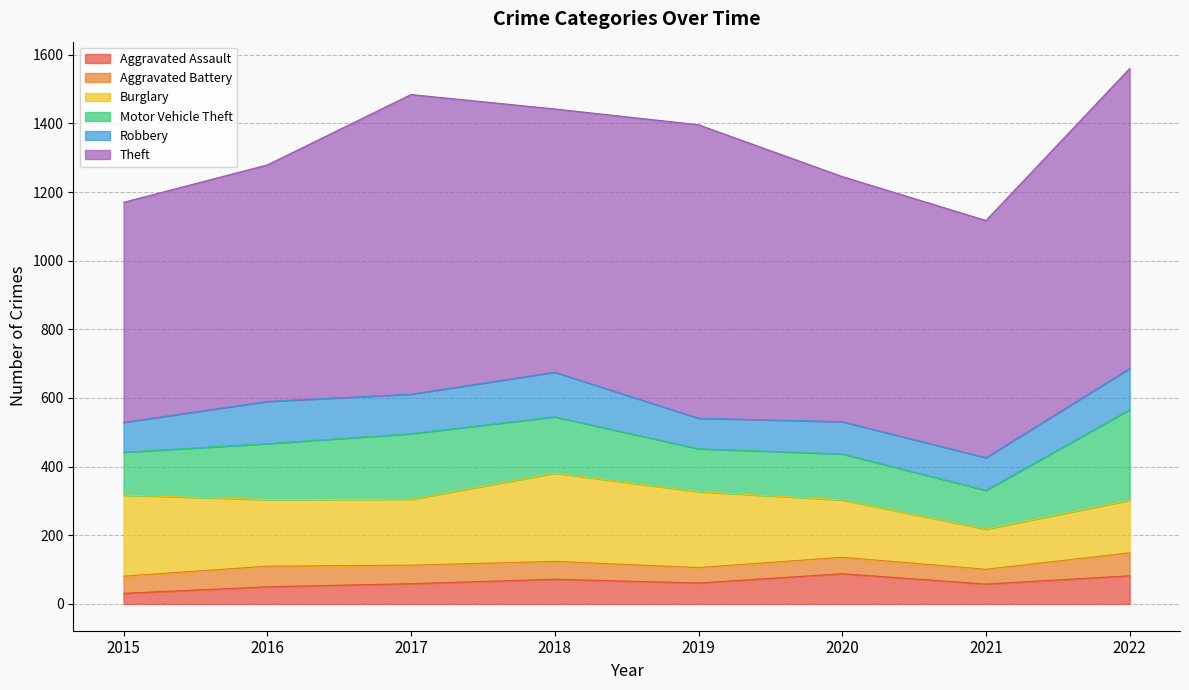

Which series changed the most between 2018 and 2019?

Theft